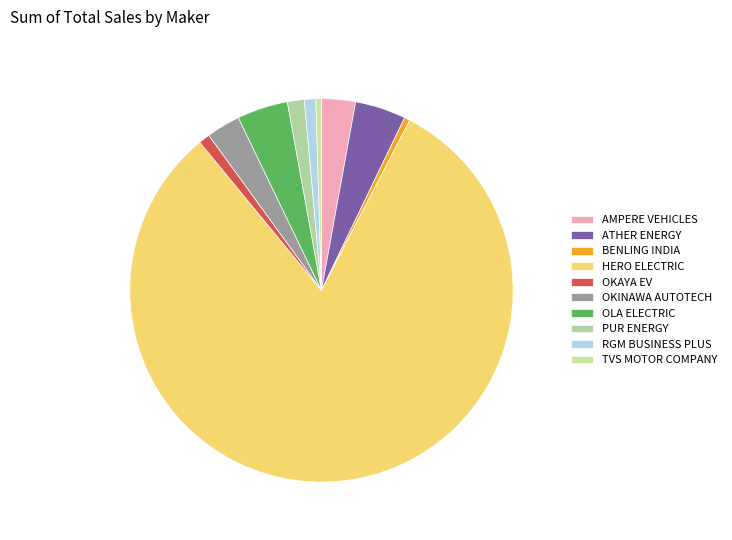

To the nearest percent, what is the average slice percentage?

10%